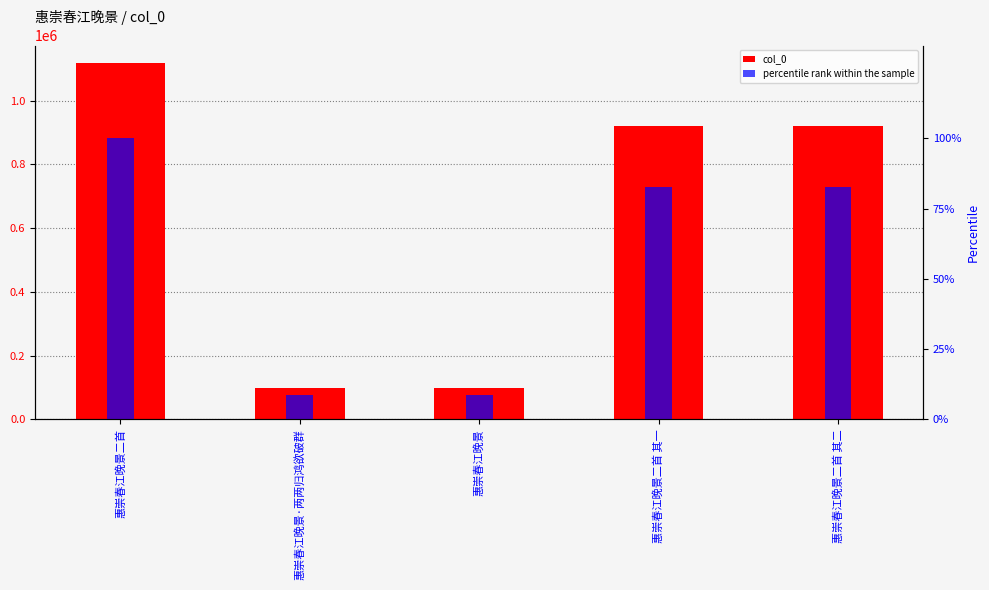

What is the difference between the percentile rank within the sample values at 惠崇春江晚景 and 惠崇春江晚景二首 其一?

73.7